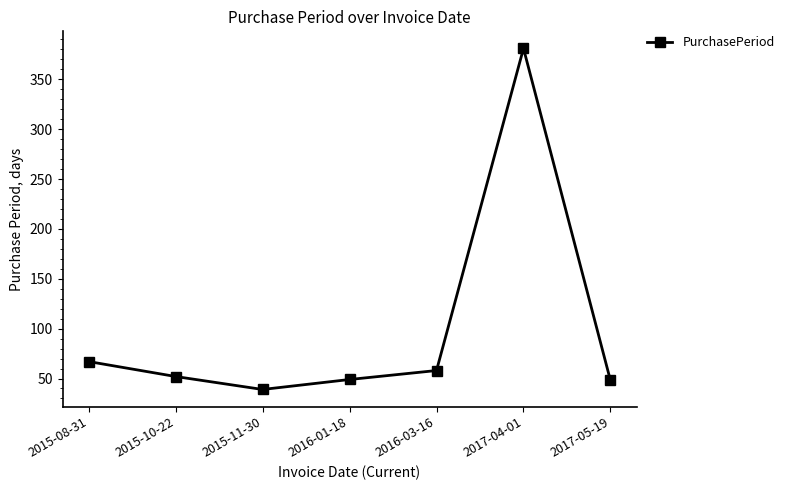

The chart shows a value of 74 at 2016-01-18. True or false?

False